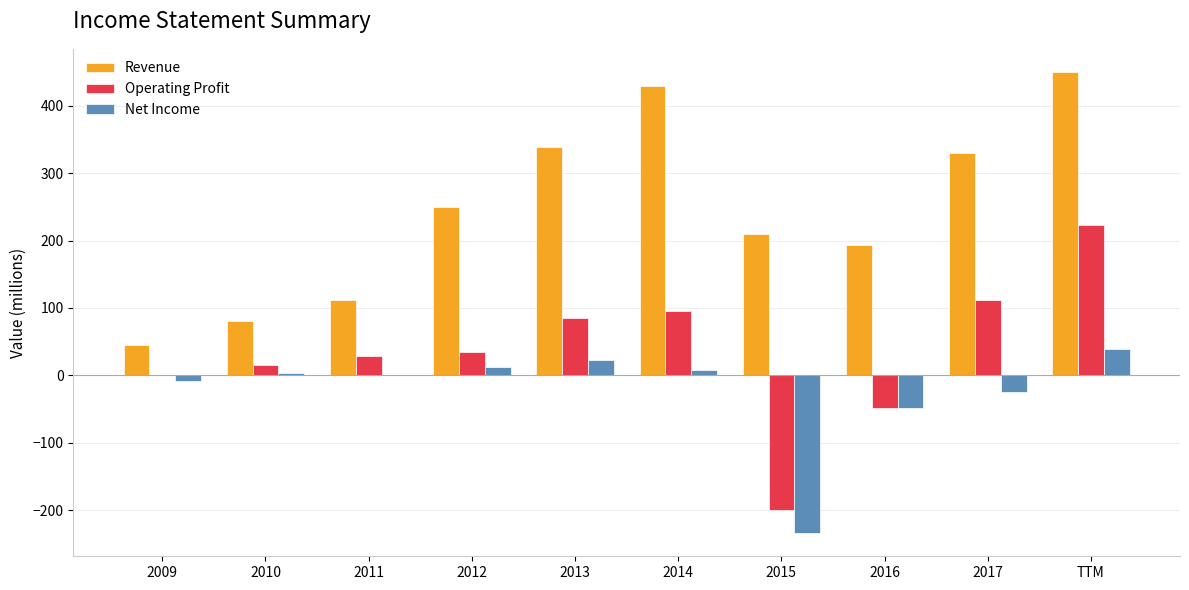

At which label does Operating Profit reach its peak?

TTM